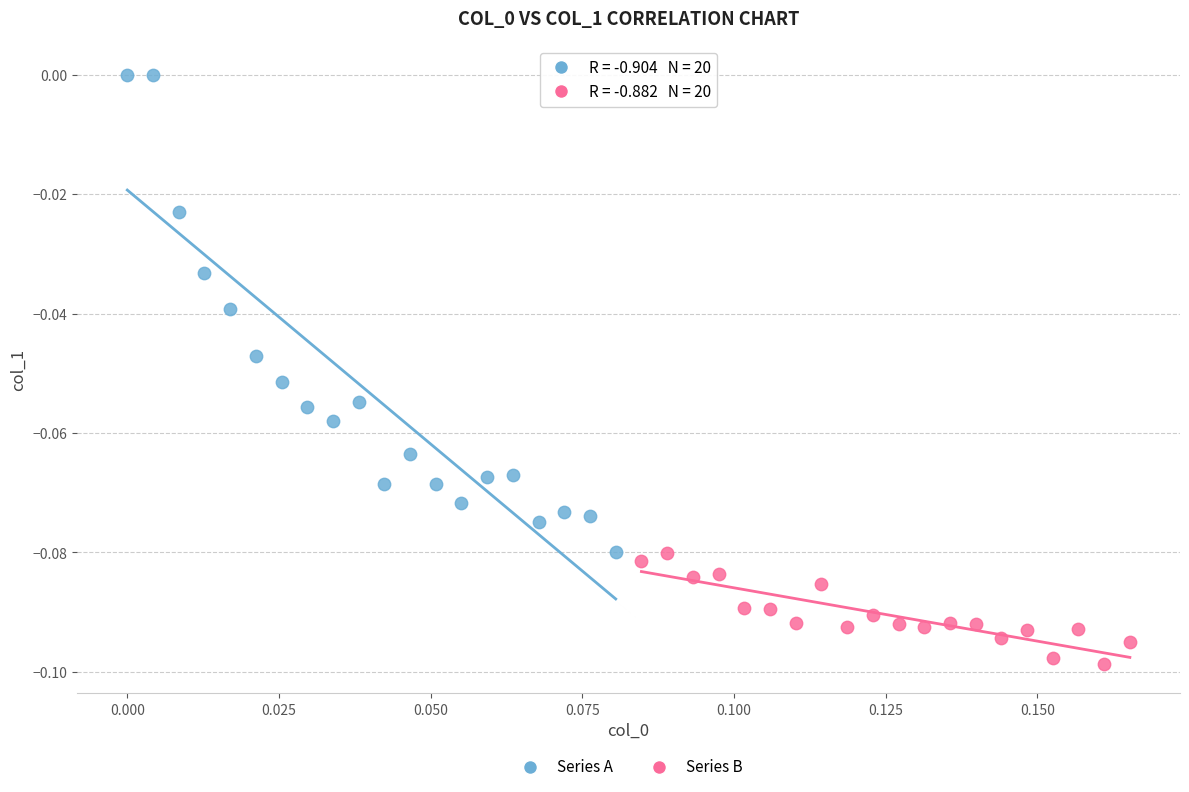

Which series contains the highest Y value?

Series A